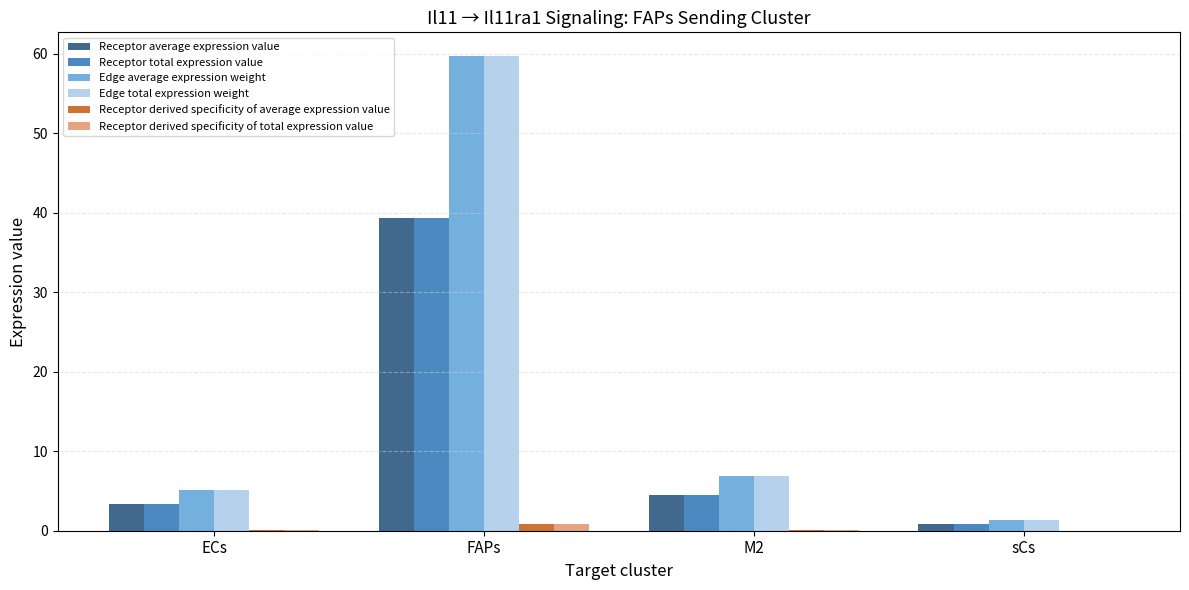

What is the total value across all series at ECs?

17.1